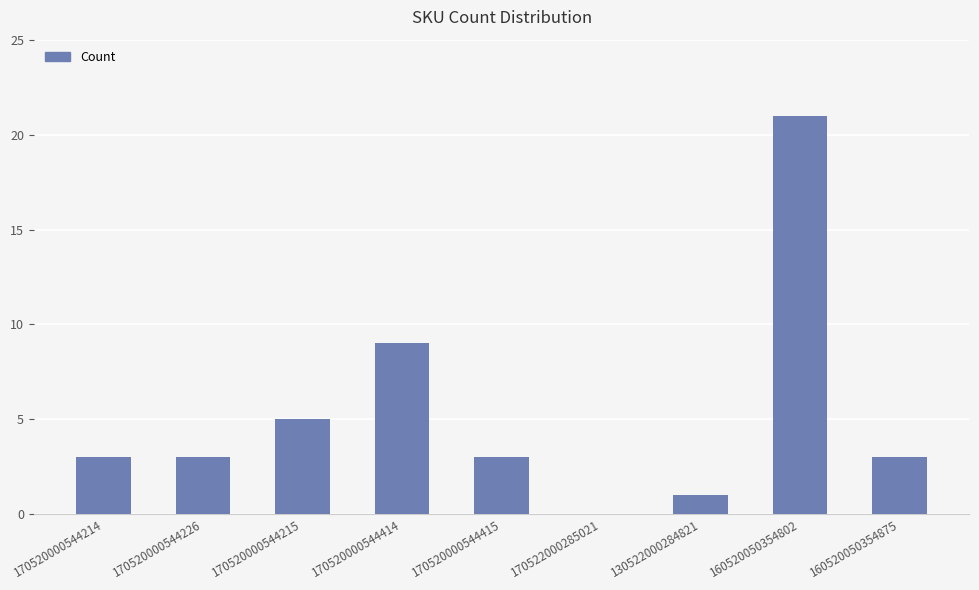

Reading left to right, extract all data points from this chart.

3	3	5	9	3	0	1	21	3